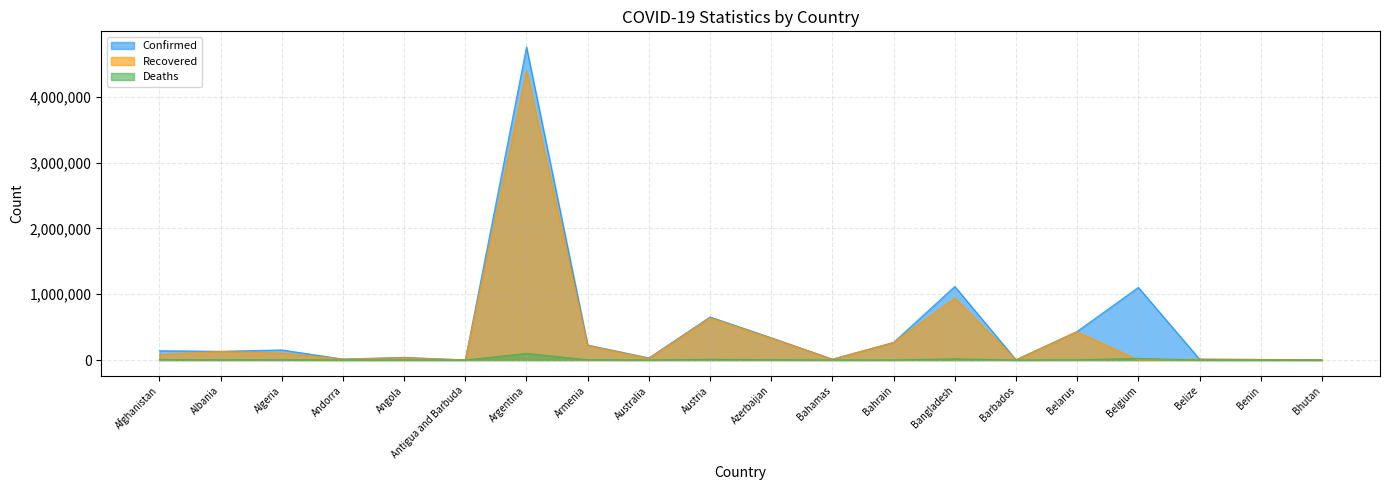

Where does the Confirmed series first go above 141489?

Algeria